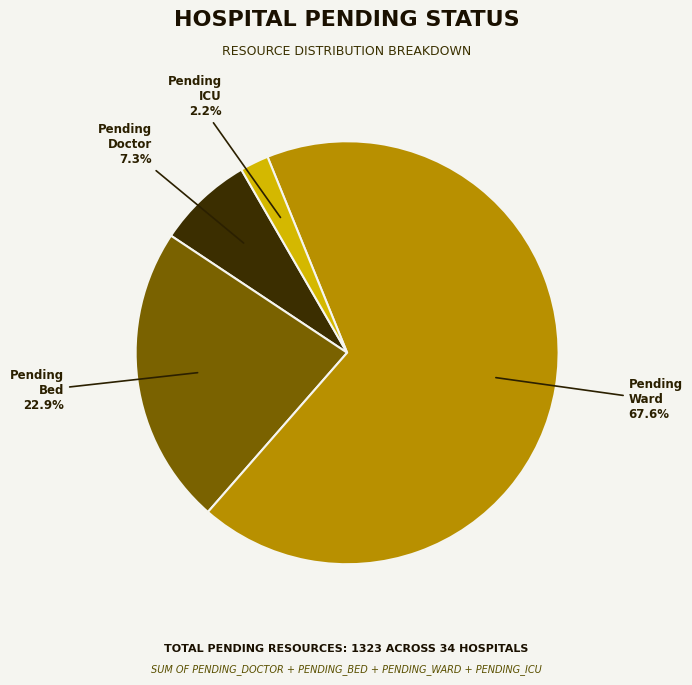

Is there a majority slice in this chart?

Yes